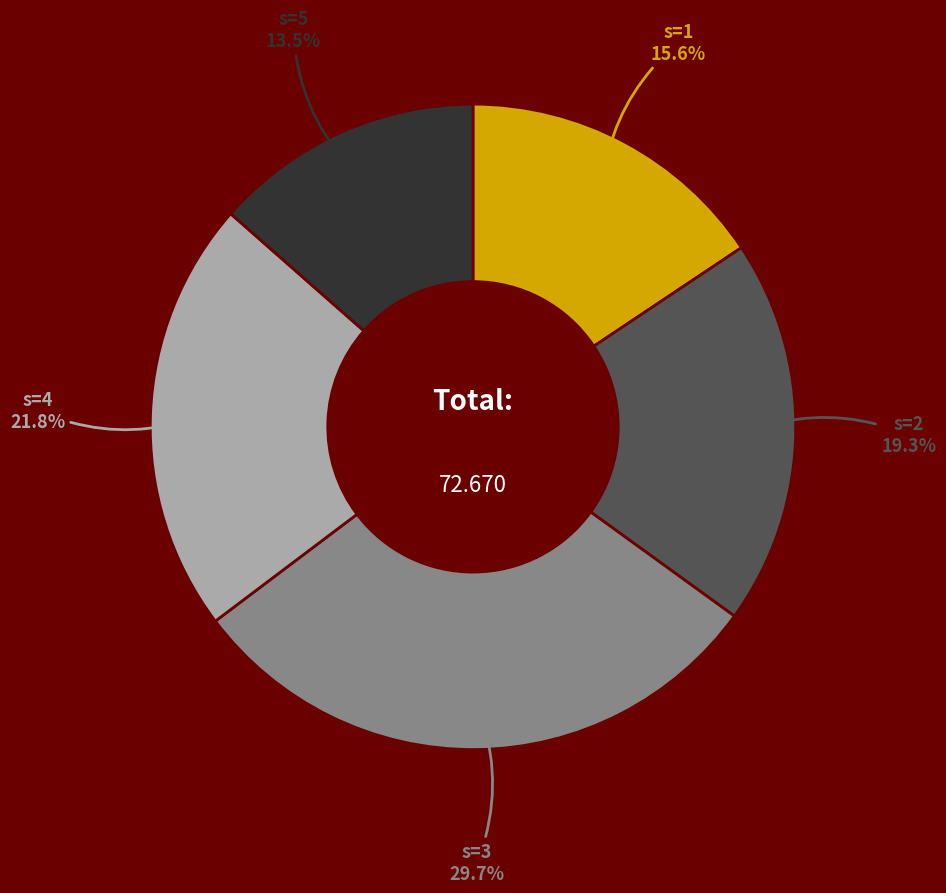

Is there a majority slice in this chart?

No